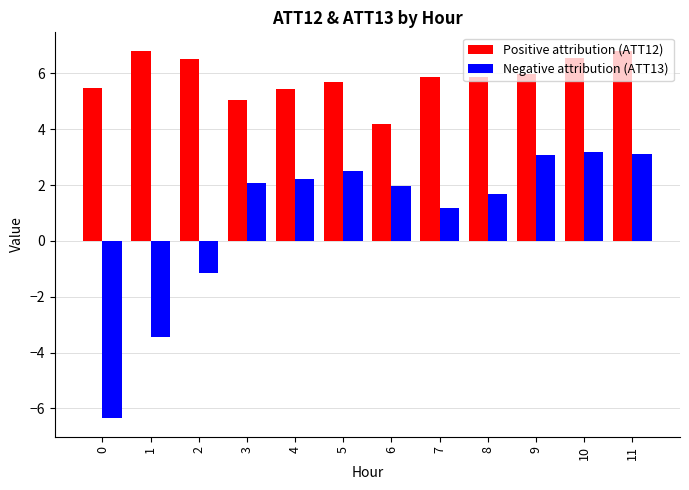

How many values in Negative attribution (ATT13) are below zero?

3